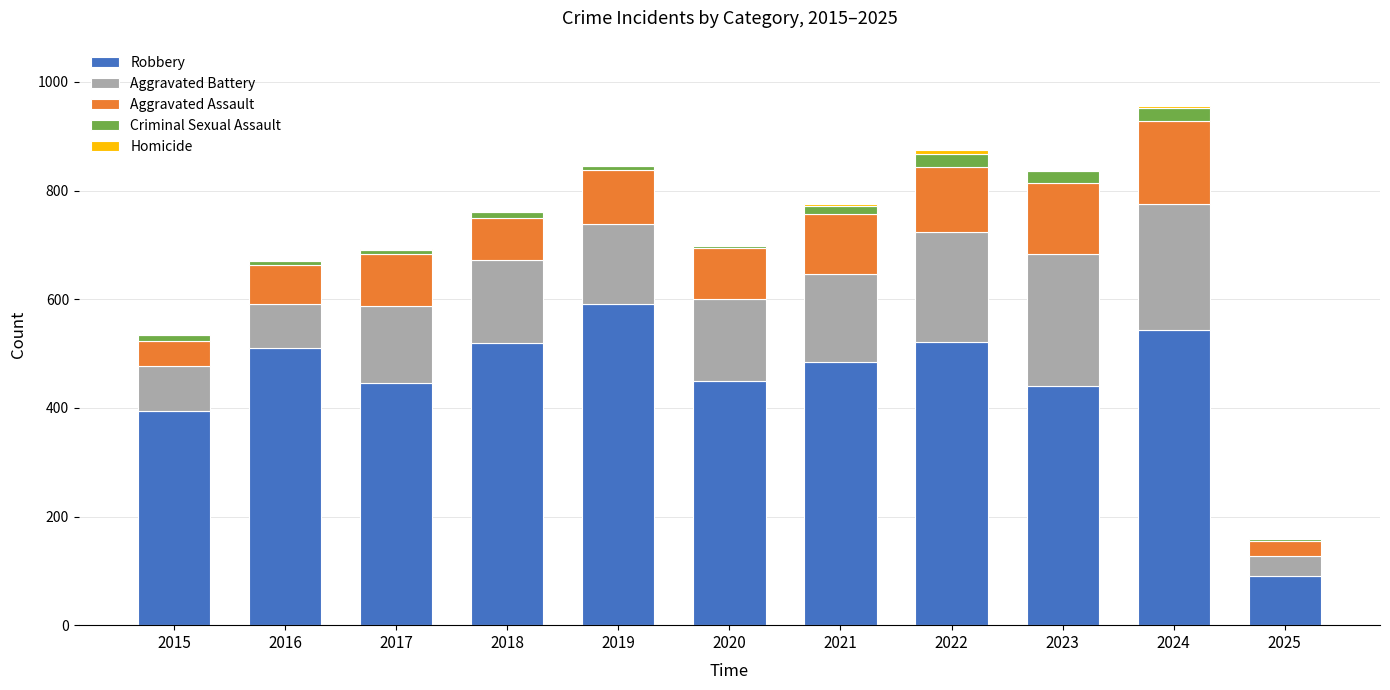

What is the highest value of the Robbery series?

591